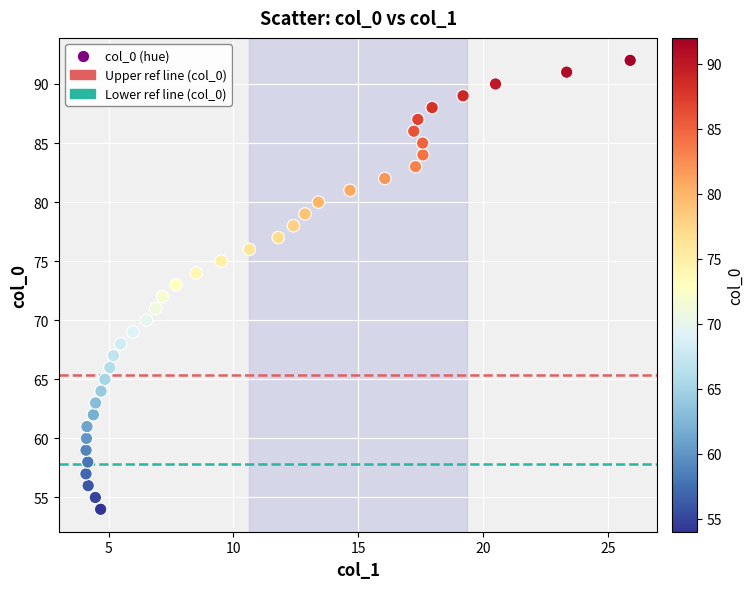

What is the range of Y values (max minus min)?

38